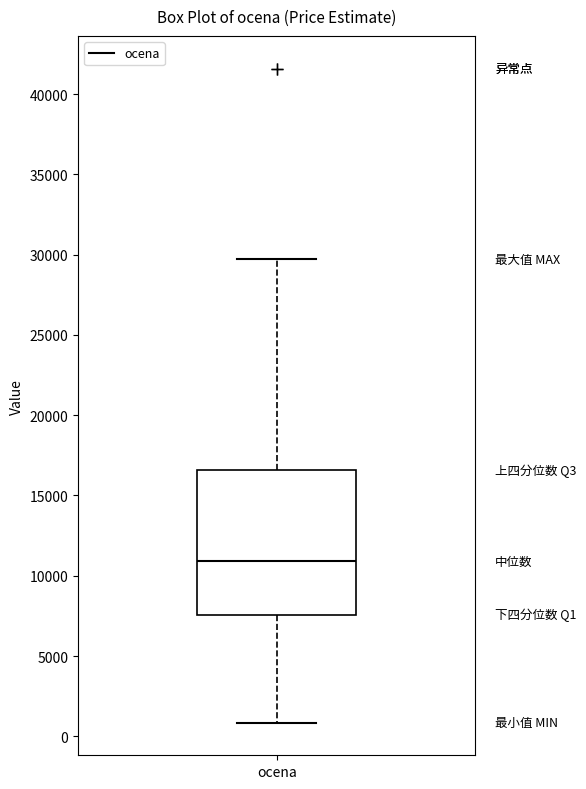

Transcribe this box plot: give where the median line is, the range the box spans, and where the two whiskers end, as read against the y-axis. The values are not printed on the chart, so give them approximately, as read against the axis.

median 11000, box 7500 to 16500, whiskers 1000 to 29500